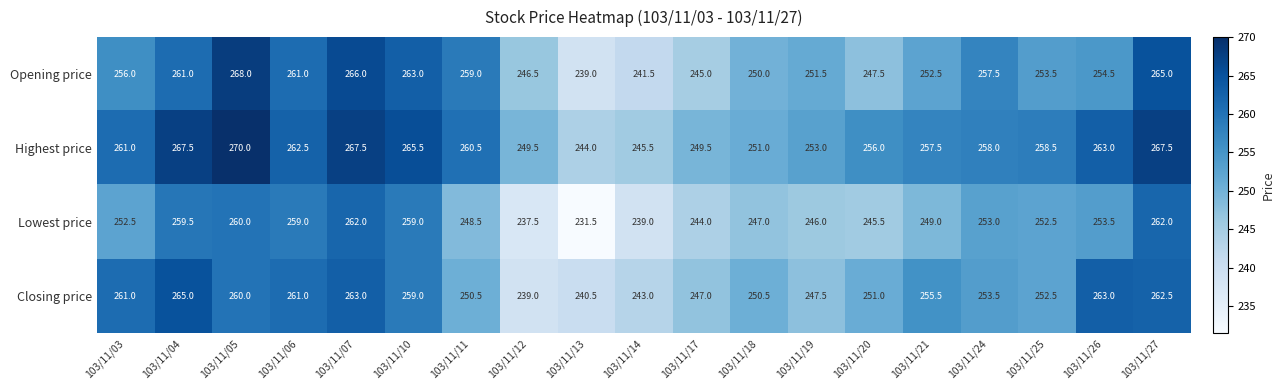

How many categories are shown in the chart?

19